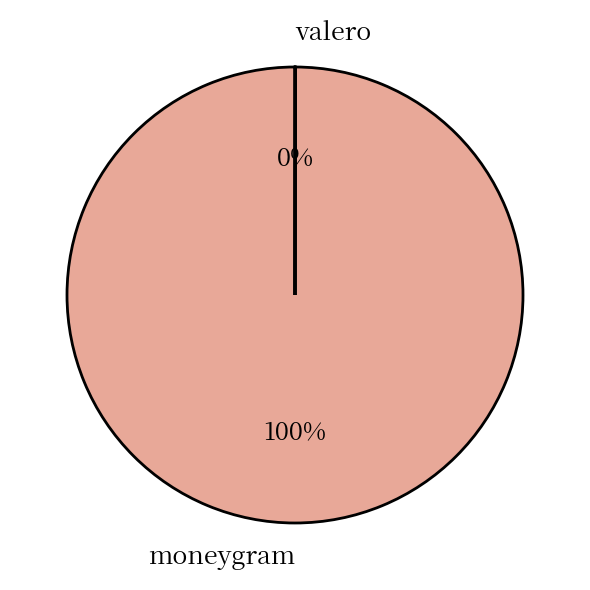

Is it true that moneygram is 91% of the pie?

False